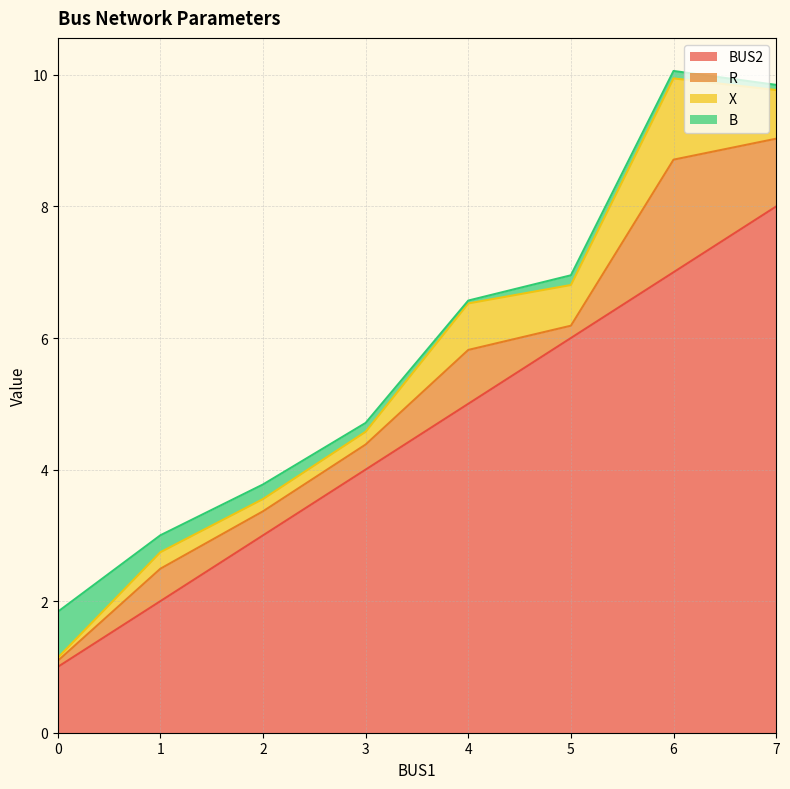

What are all the series names shown in the legend?

BUS2, R, X, B